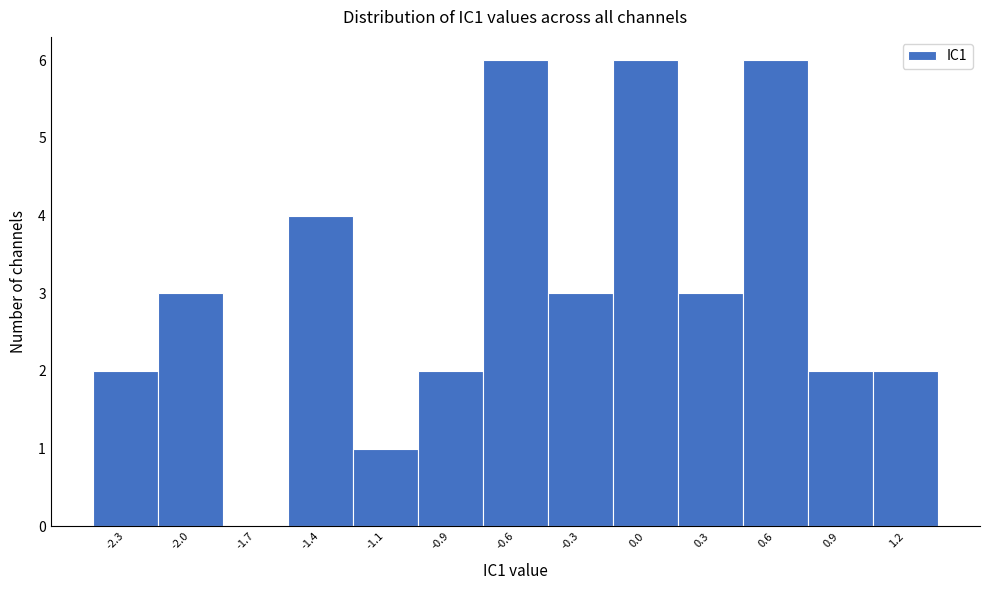

Reading left to right, transcribe all the data shown in this chart.

-2.3=2	-2.0=3	-1.7=0	-1.4=4	-1.1=1	-0.9=2	-0.6=6	-0.3=3	0.0=6	0.3=3	0.6=6	0.9=2	1.2=2